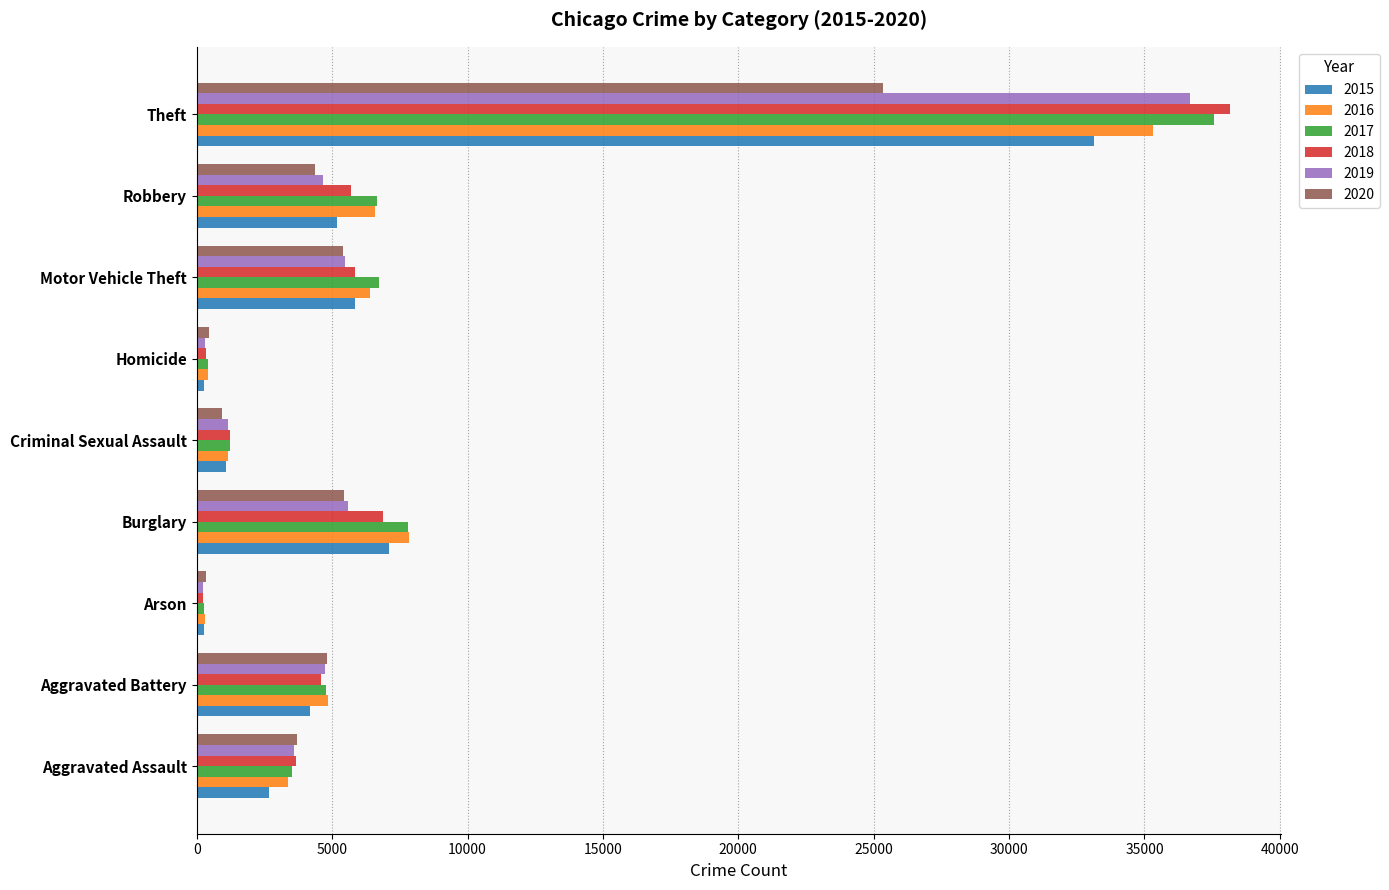

What is the sum of the 2018 values at Theft and Motor Vehicle Theft?

43972